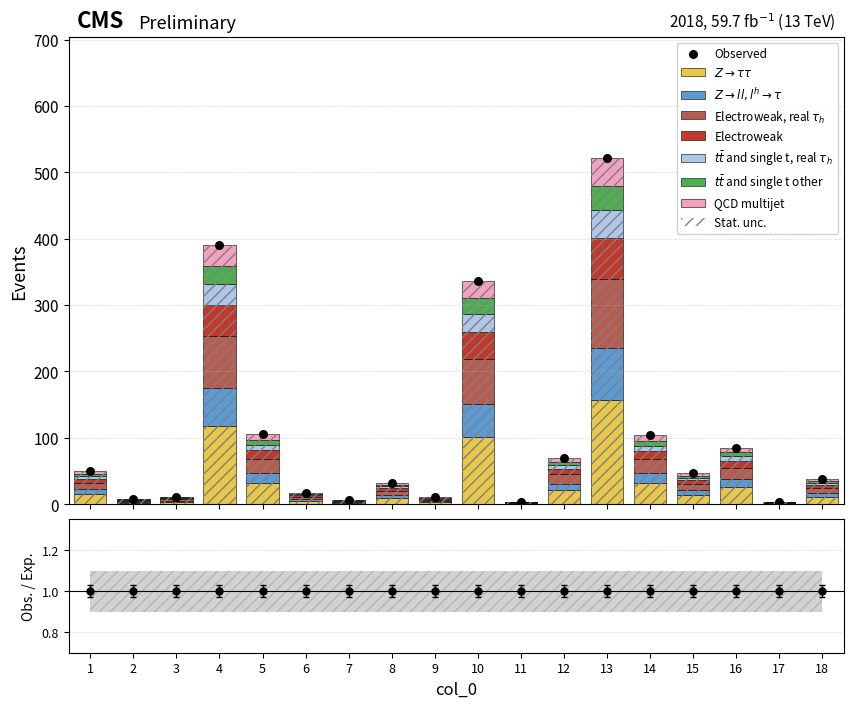

Which has a higher value, 18 or 2?

18